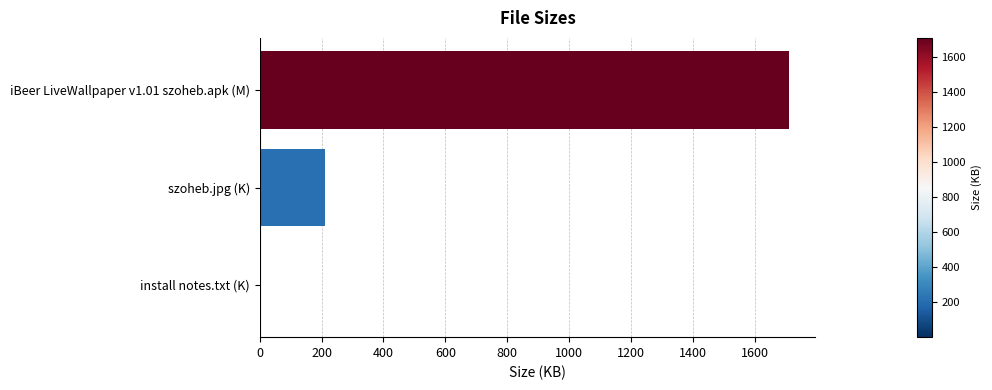

The value at iBeer LiveWallpaper v1.01 szoheb.apk (M) is 2752.5. True or false?

False